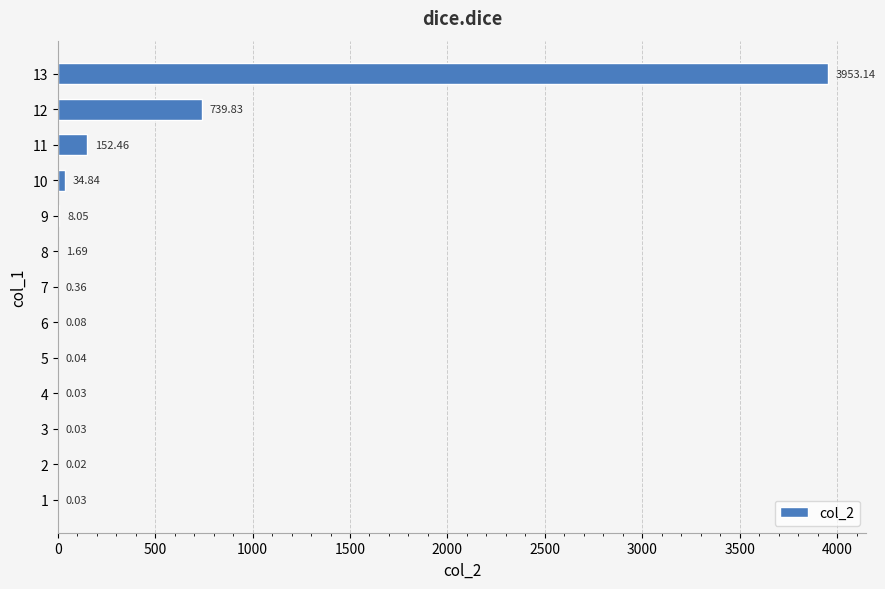

What is the average value?

376.2